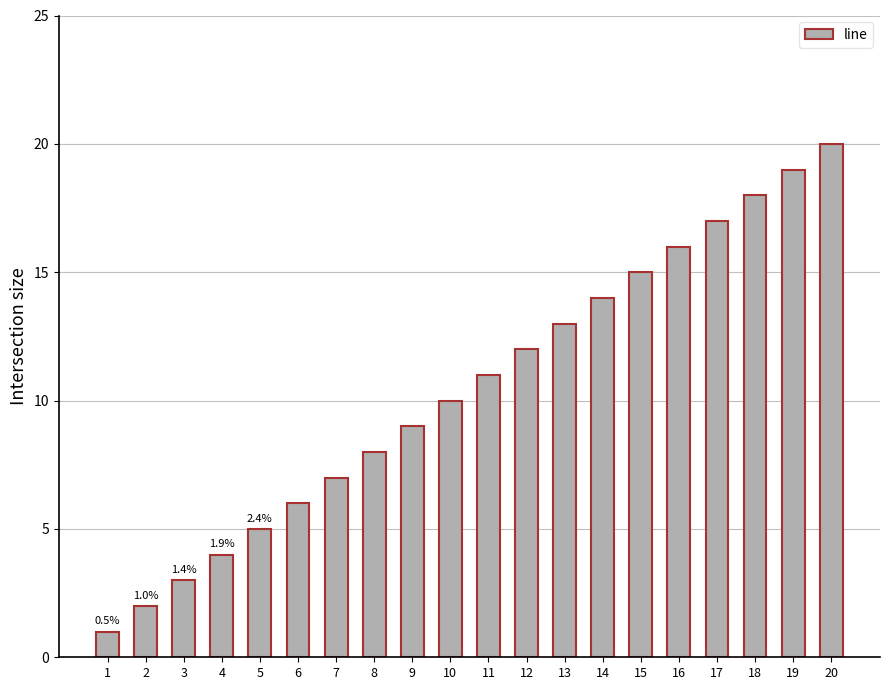

List the labels in order of value, largest first.

20, 19, 18, 17, 16, 15, 14, 13, 12, 11, 10, 9, 8, 7, 6, 5, 4, 3, 2, 1